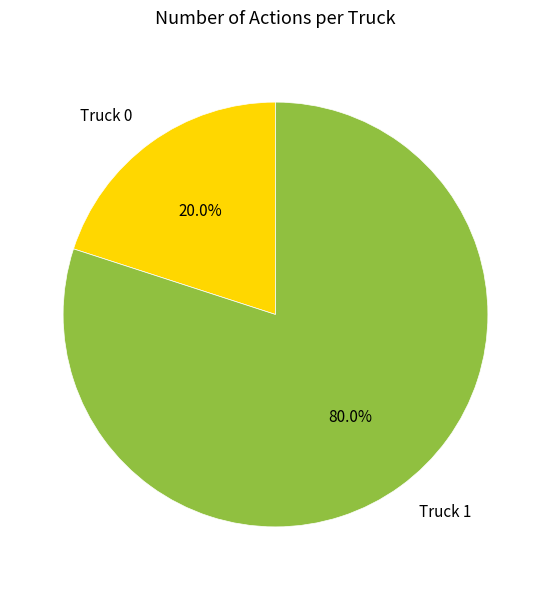

How many segments does this pie chart have?

2